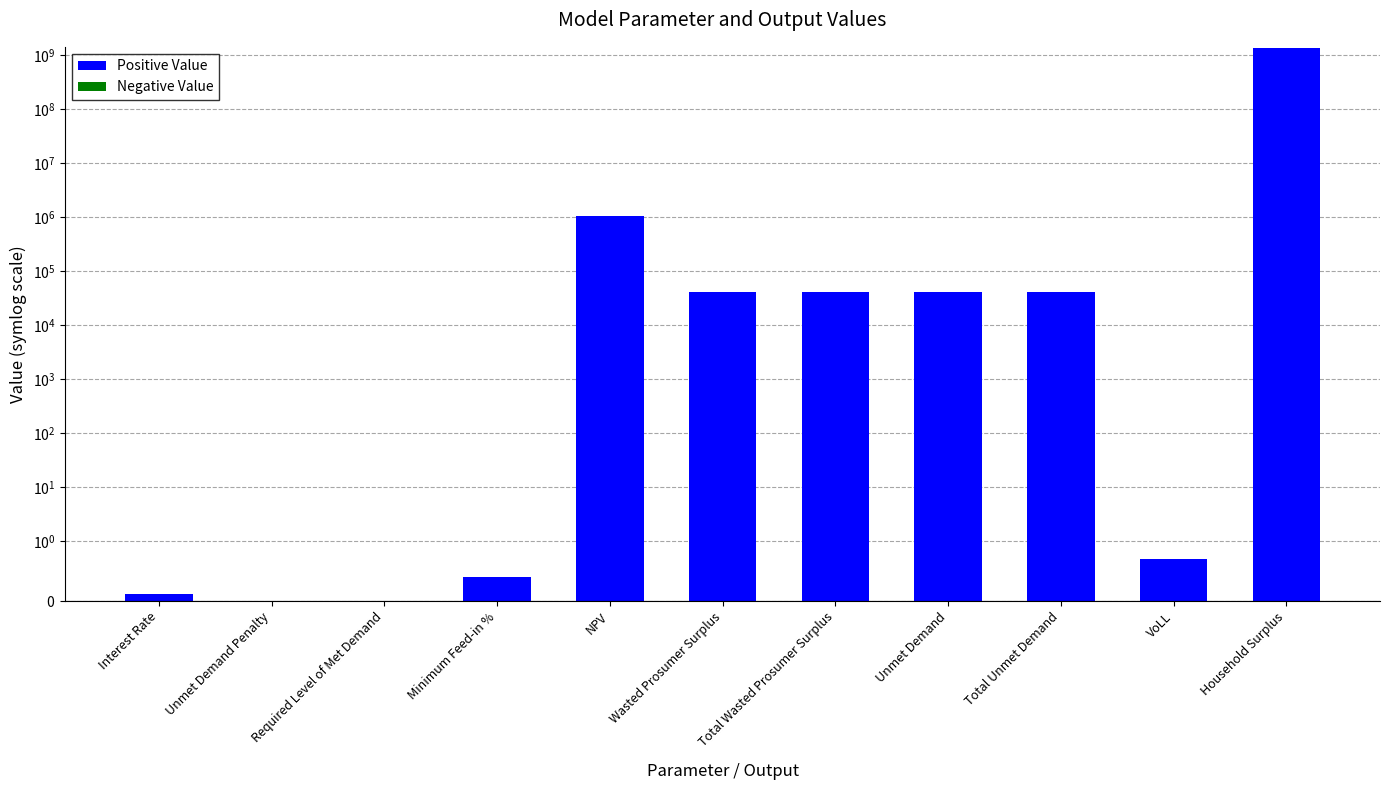

How many bars are there in each group?

2